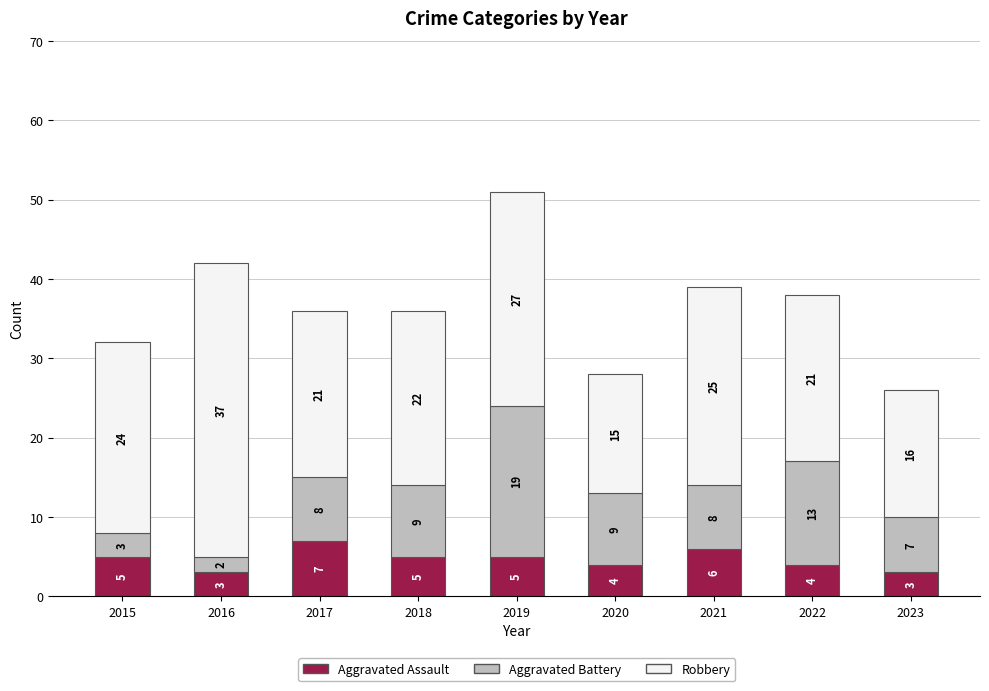

Reading right to left, what are the values for Aggravated Assault?

3	4	6	4	5	5	7	3	5